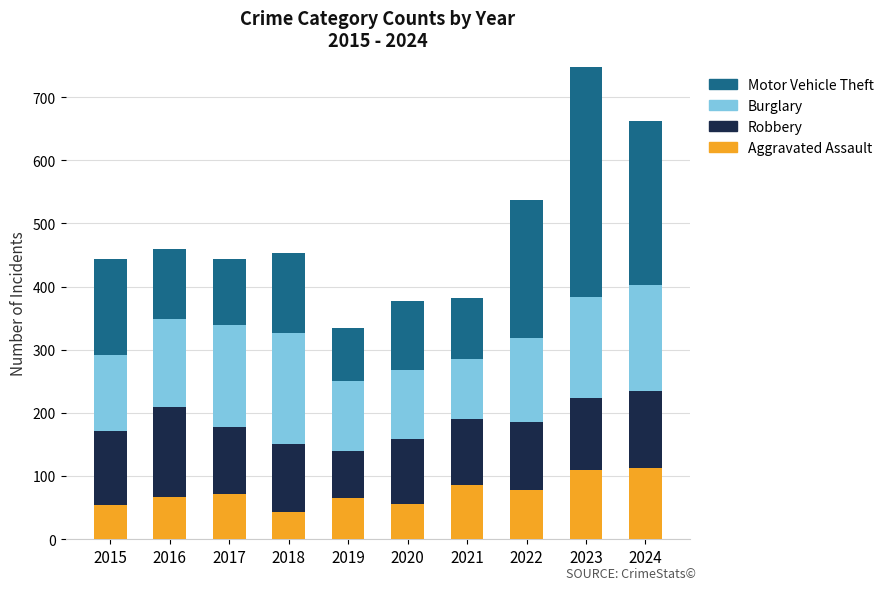

What is the sum of all Aggravated Assault values?

742